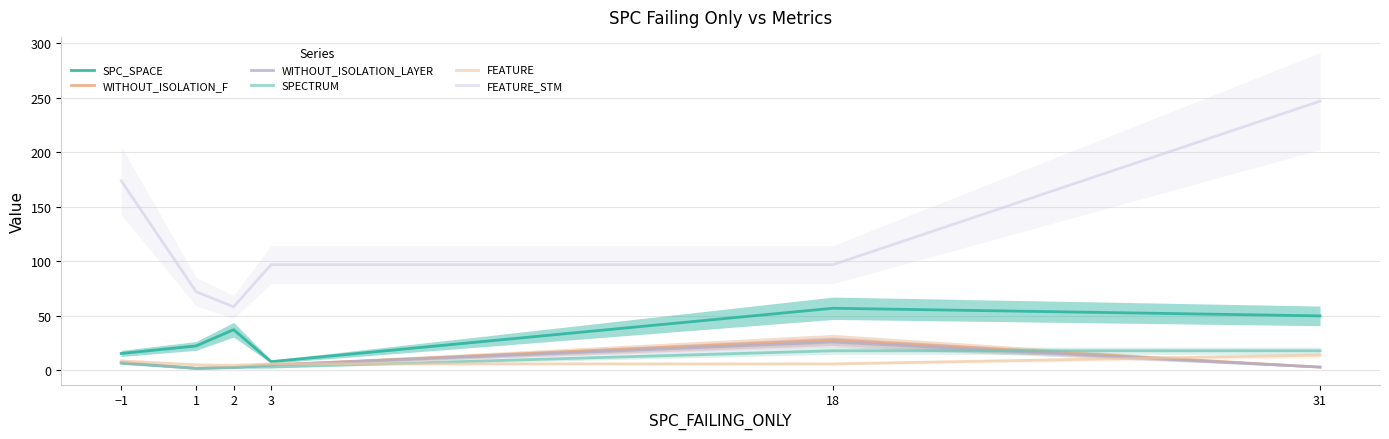

List the labels in order of FEATURE value, largest first.

31, −1, 3, 18, 1, 2